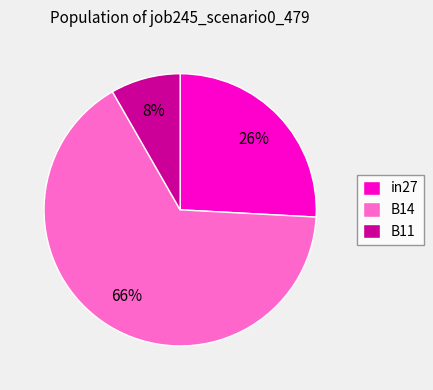

Does B14 account for over 50% of the chart?

Yes